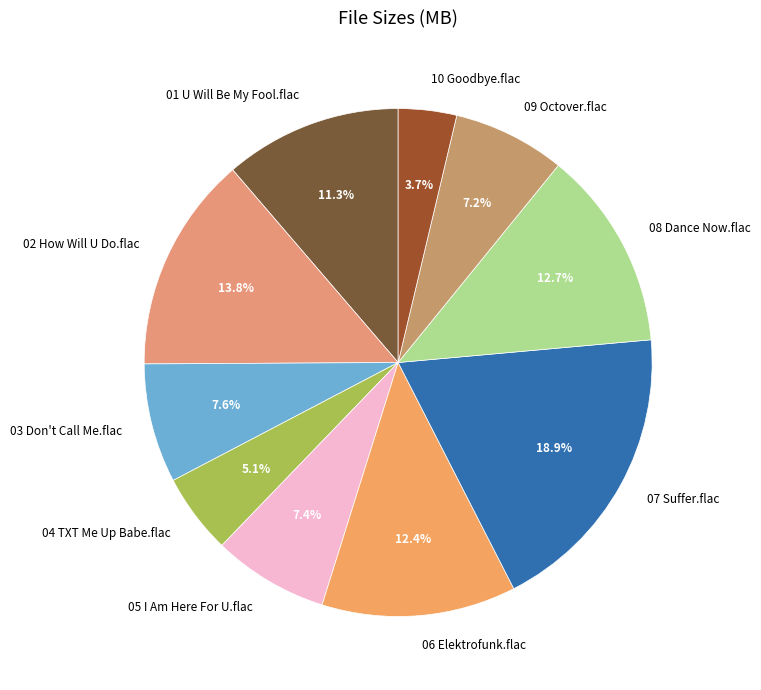

To the nearest percent, what is the difference between the largest and smallest slice percentages?

15%